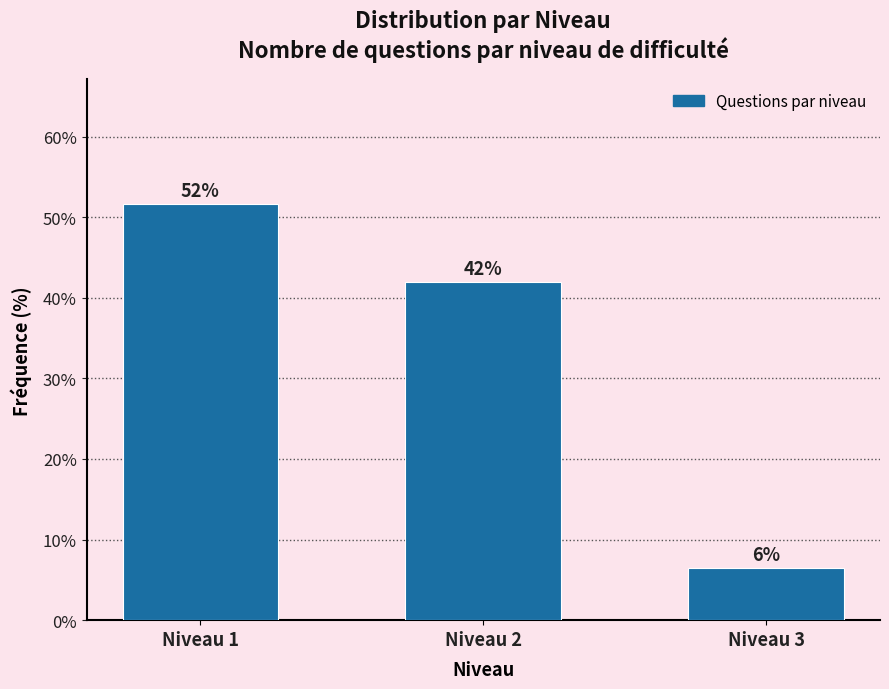

How many bars are there in total?

3